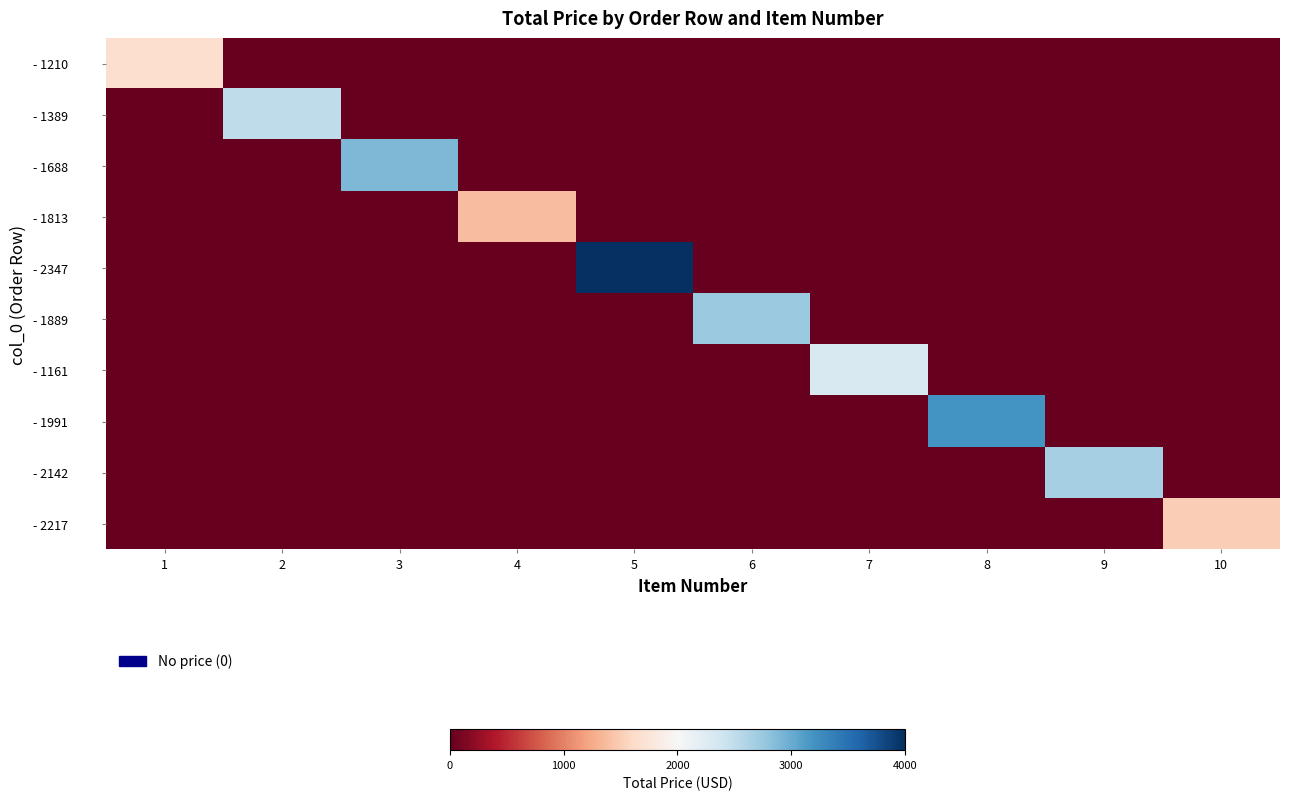

Count the number of categories in the chart.

10